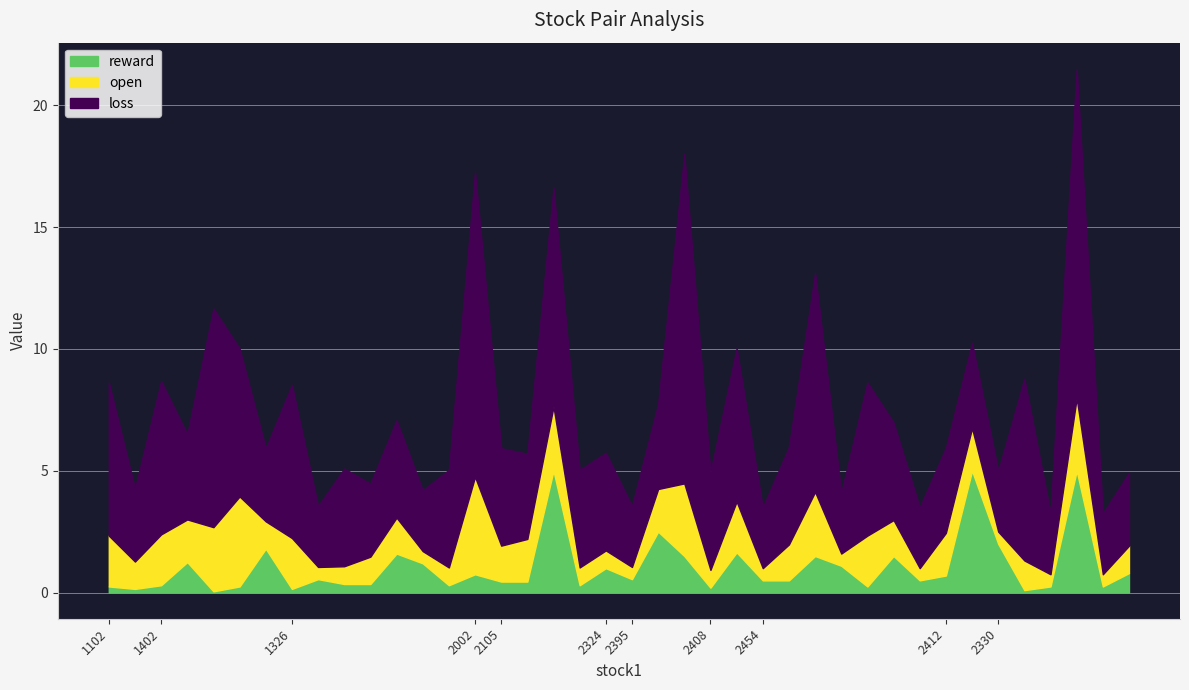

At which label is open closest to 2?

1102